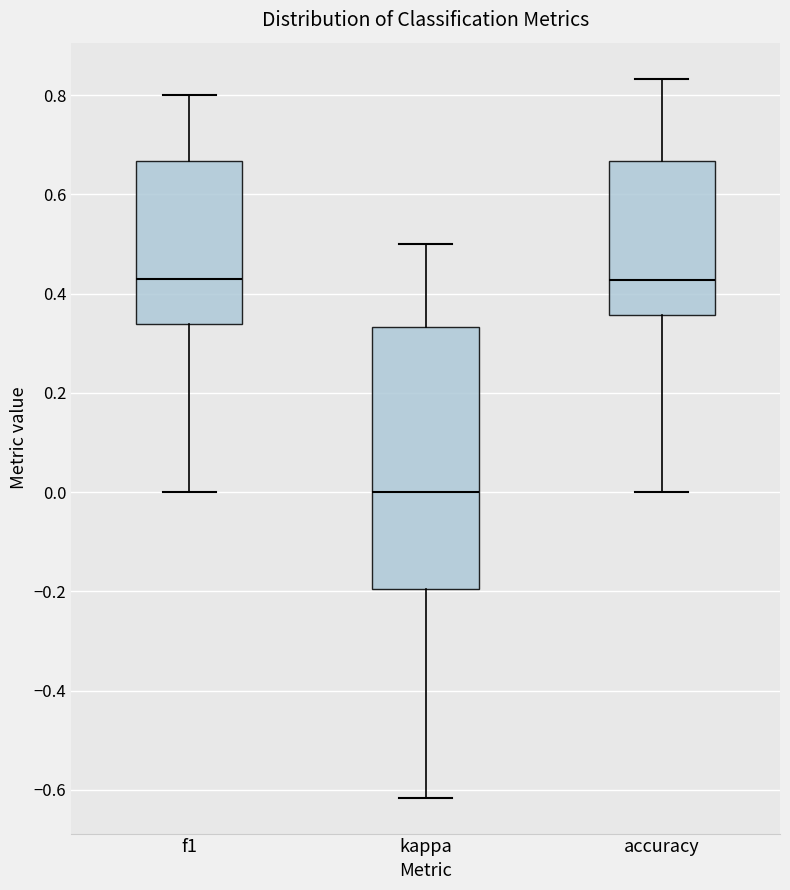

Which box has the lowest median line?

kappa